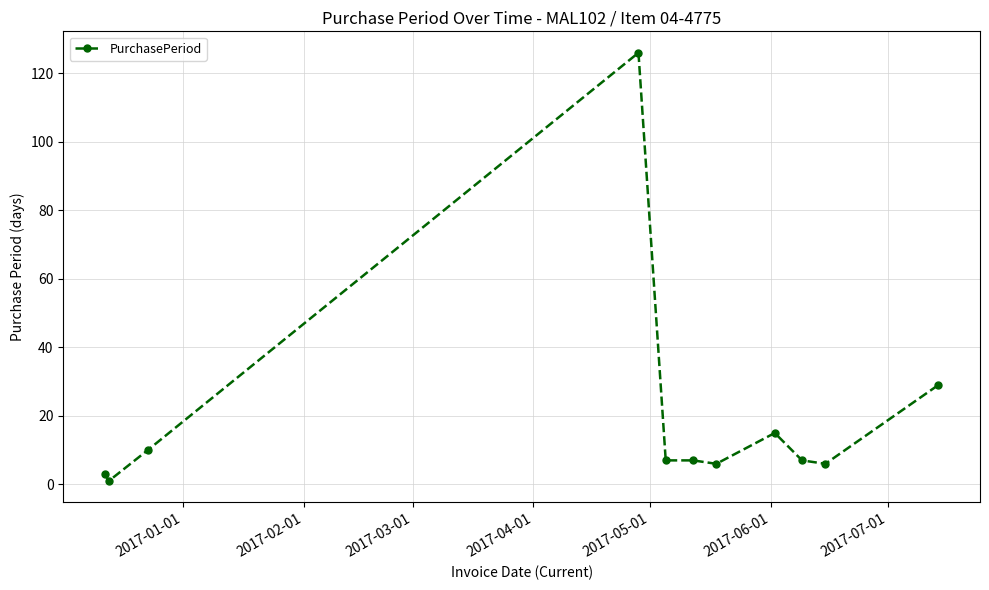

What is the average value?

20